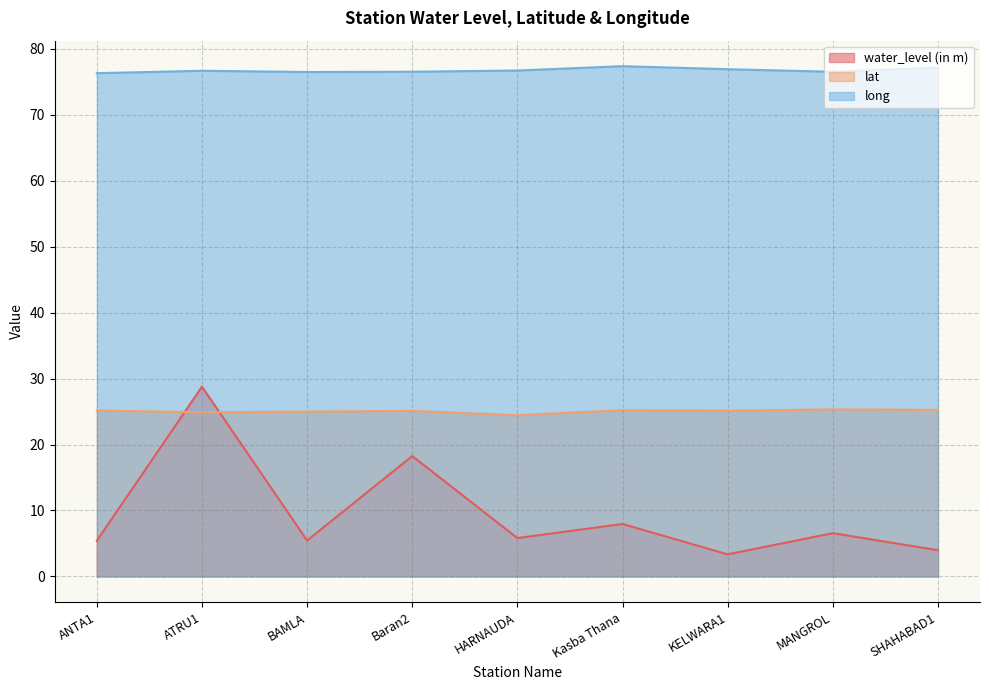

What position from the left is SHAHABAD1?

9